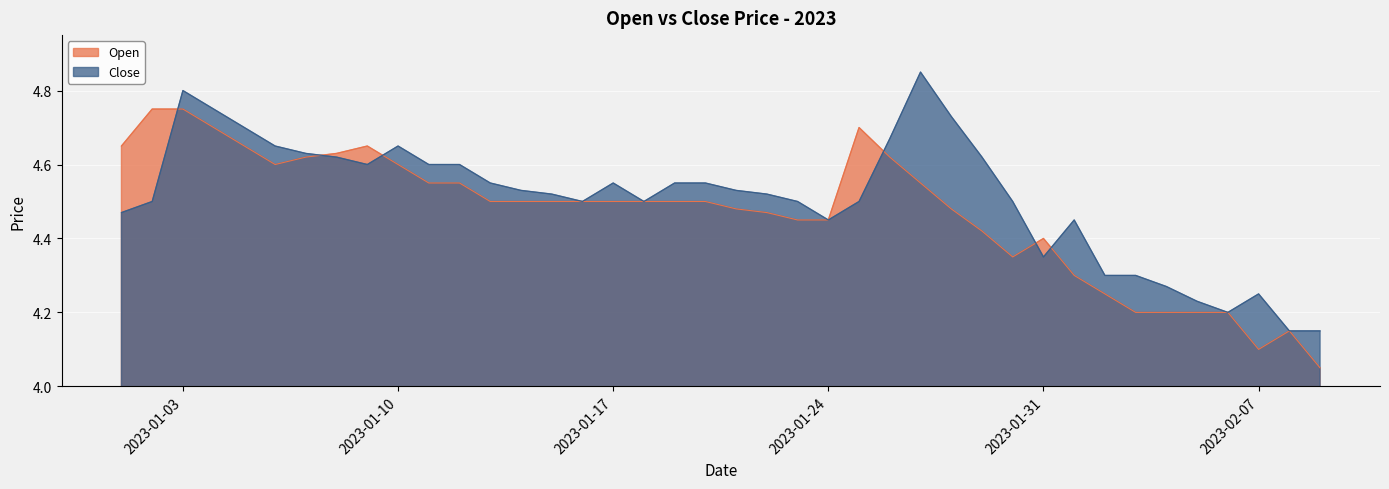

Does the chart display data point markers on the line(s)?

No